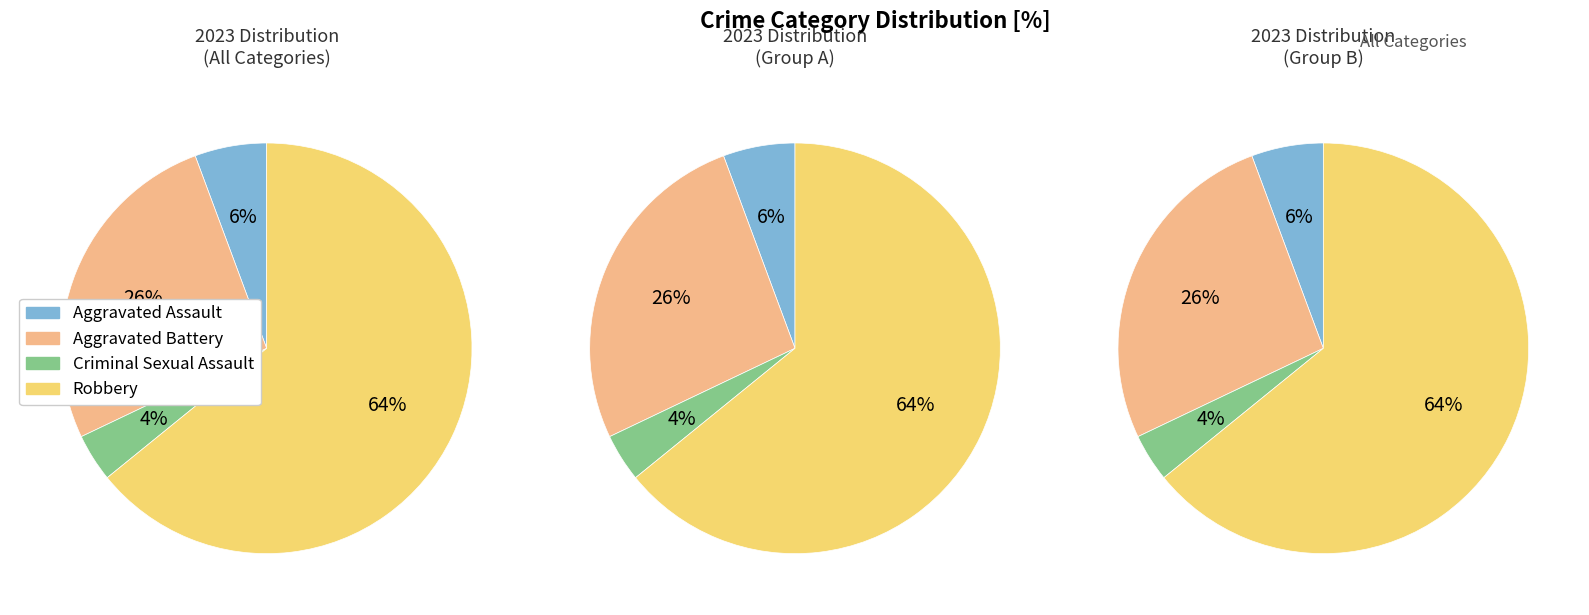

Between Criminal Sexual Assault and Aggravated Assault, which is larger?

Aggravated Assault